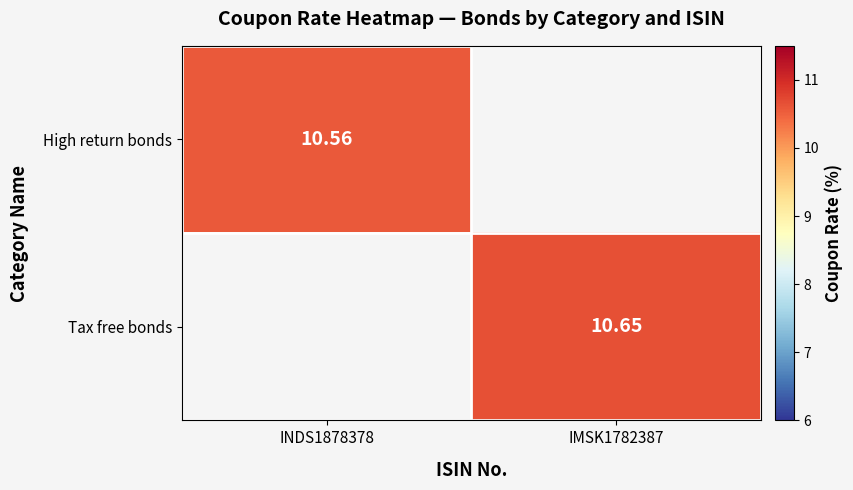

Is the value of High return bonds at INDS1878378 greater than the value of Tax free bonds at IMSK1782387?

No